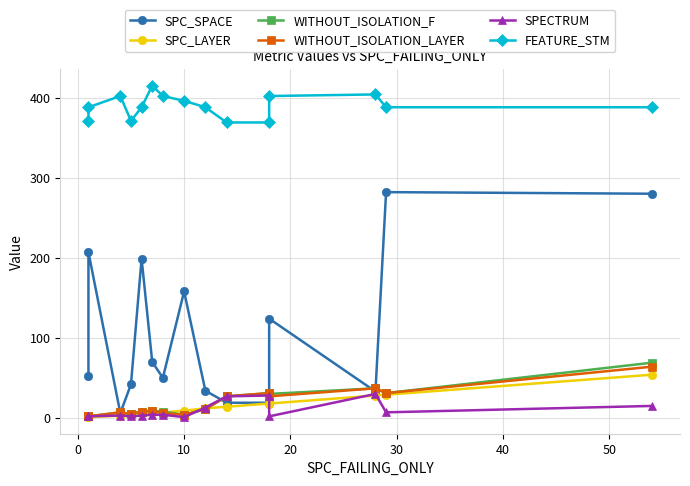

True or false: SPC_LAYER and SPC_SPACE intersect in this chart.

False